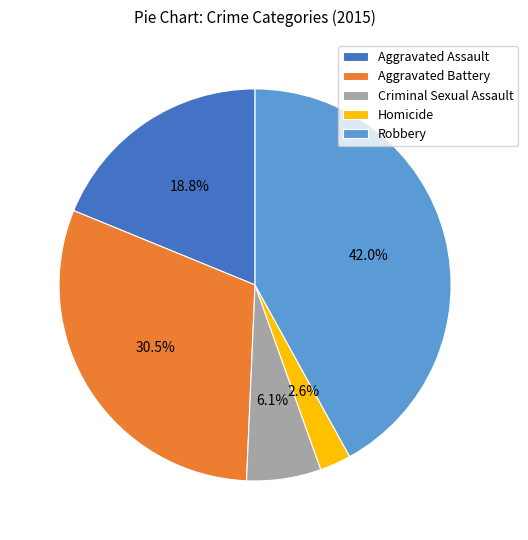

Is the sum of Aggravated Battery and Robbery greater than half?

Yes